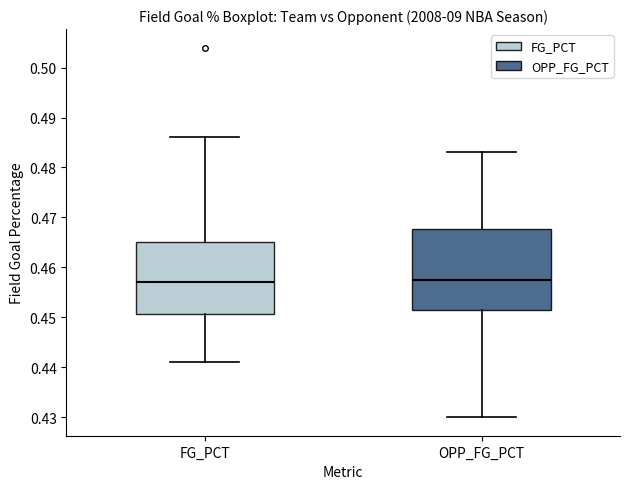

Reading left to right, read every box against the y-axis: the position of its median line, the range the box covers, and the ends of its whiskers. The values are not printed on the chart, so give them approximately, as read against the axis.

FG_PCT: median 0.457, box 0.451 to 0.465, whiskers 0.441 to 0.486
OPP_FG_PCT: median 0.458, box 0.452 to 0.468, whiskers 0.430 to 0.483